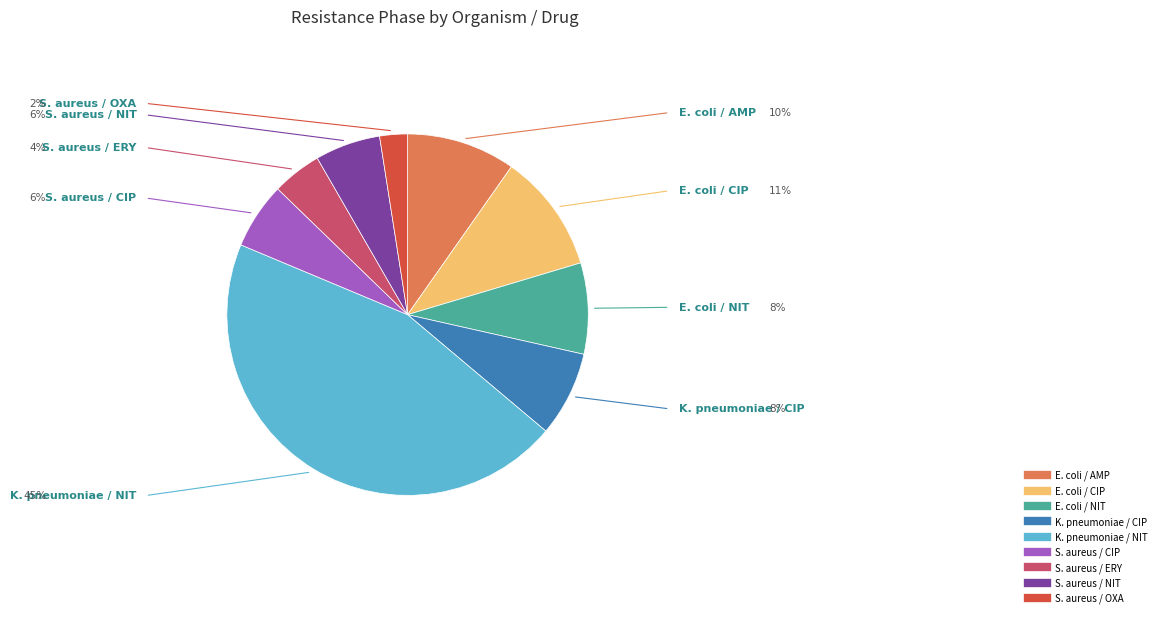

Combined, do K. pneumoniae / CIP and S. aureus / CIP account for over 50%?

No